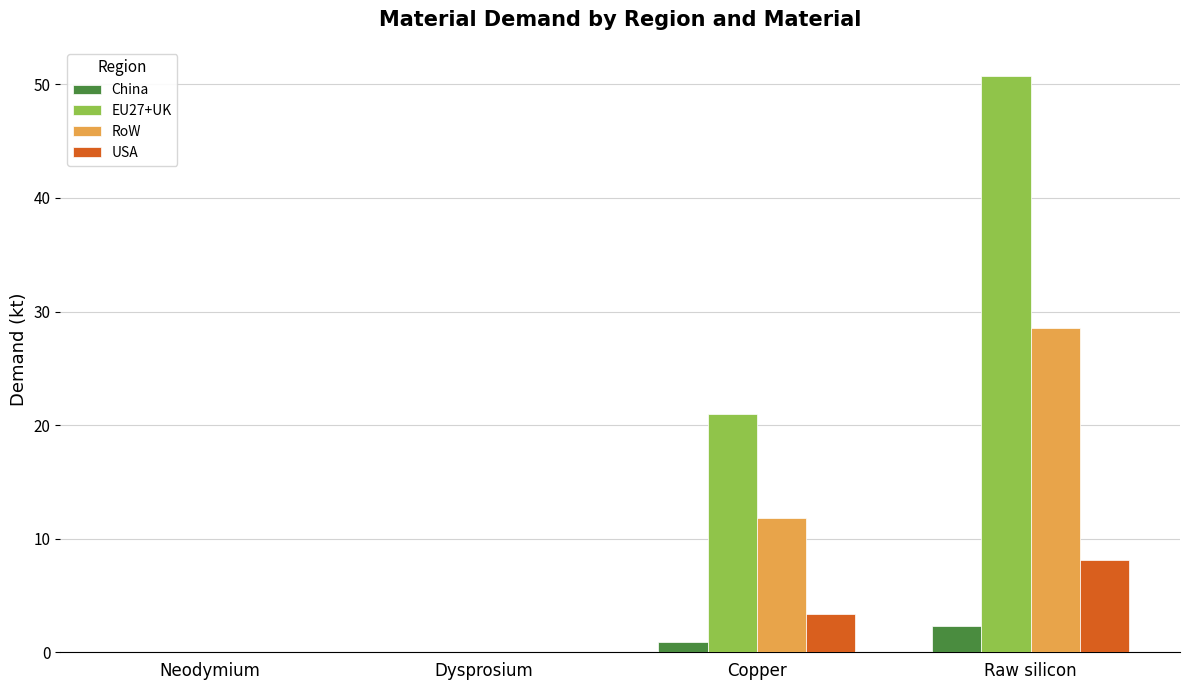

Count the number of data series in this chart.

4